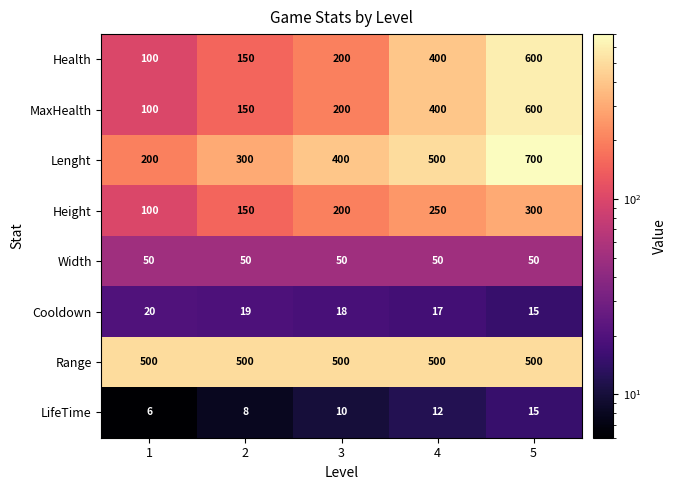

At how many categories does at least one series exceed 21?

5